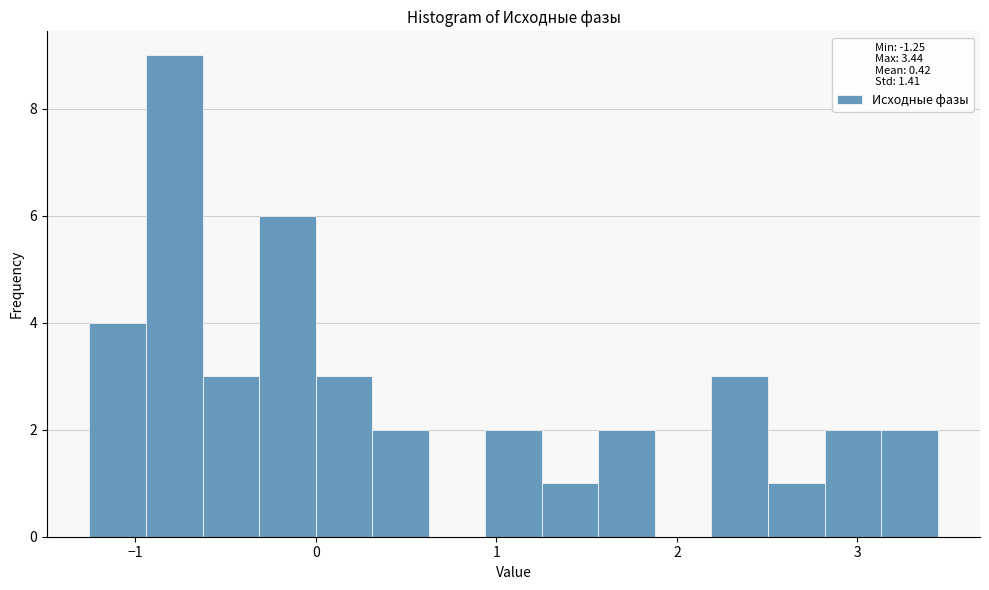

Around what value on the x-axis is the tallest bar? Give the approximate position of its centre, as read against the axis.

-0.8